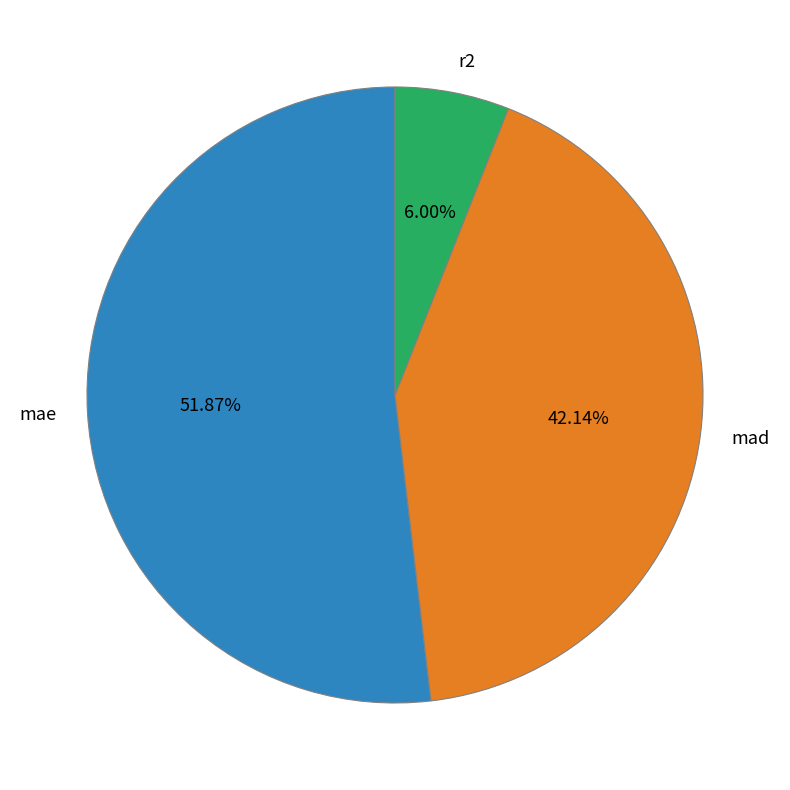

Between mad and mae, which is larger?

mae